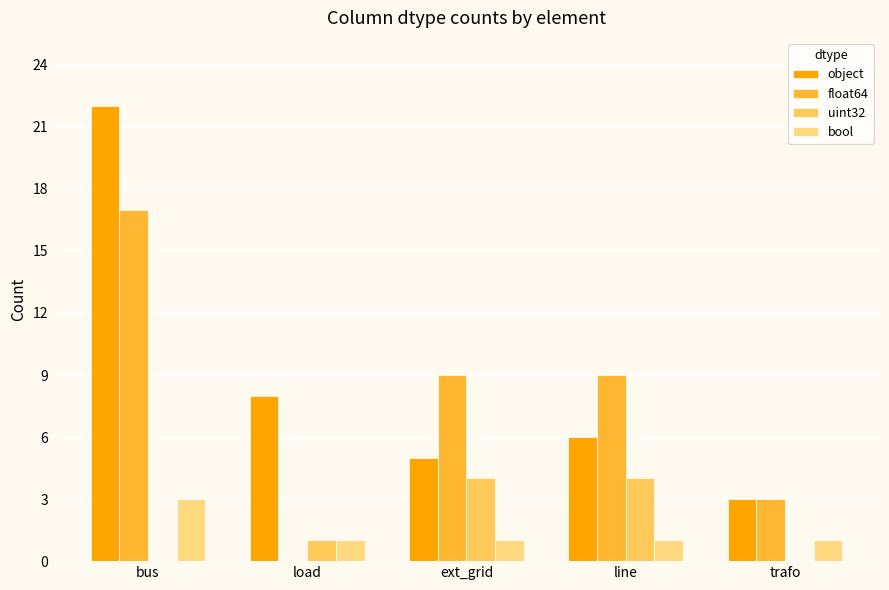

What is the average value of the uint32 series?

2